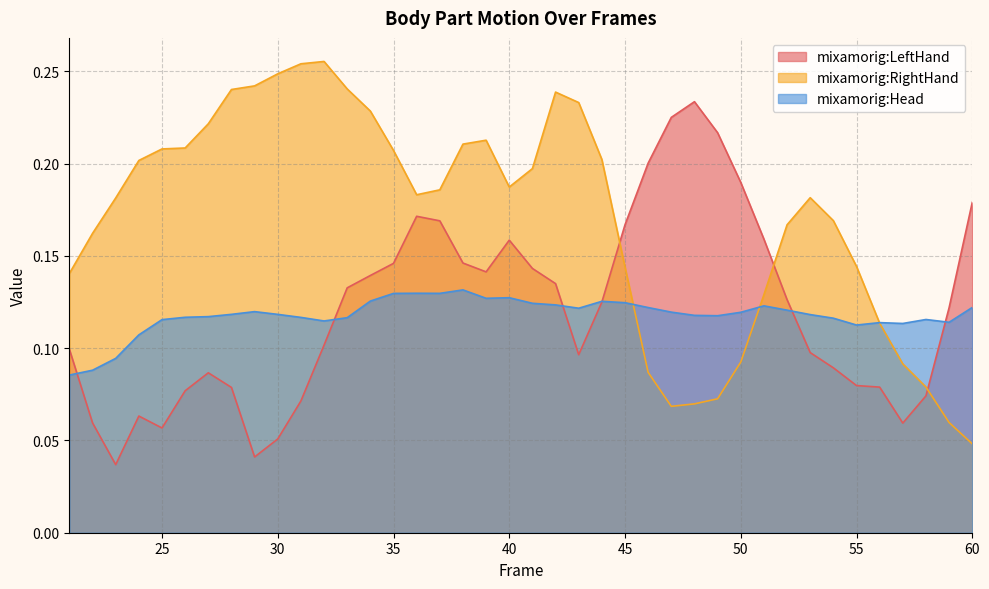

Where is mixamorig:Head nearest to the value 0?

21